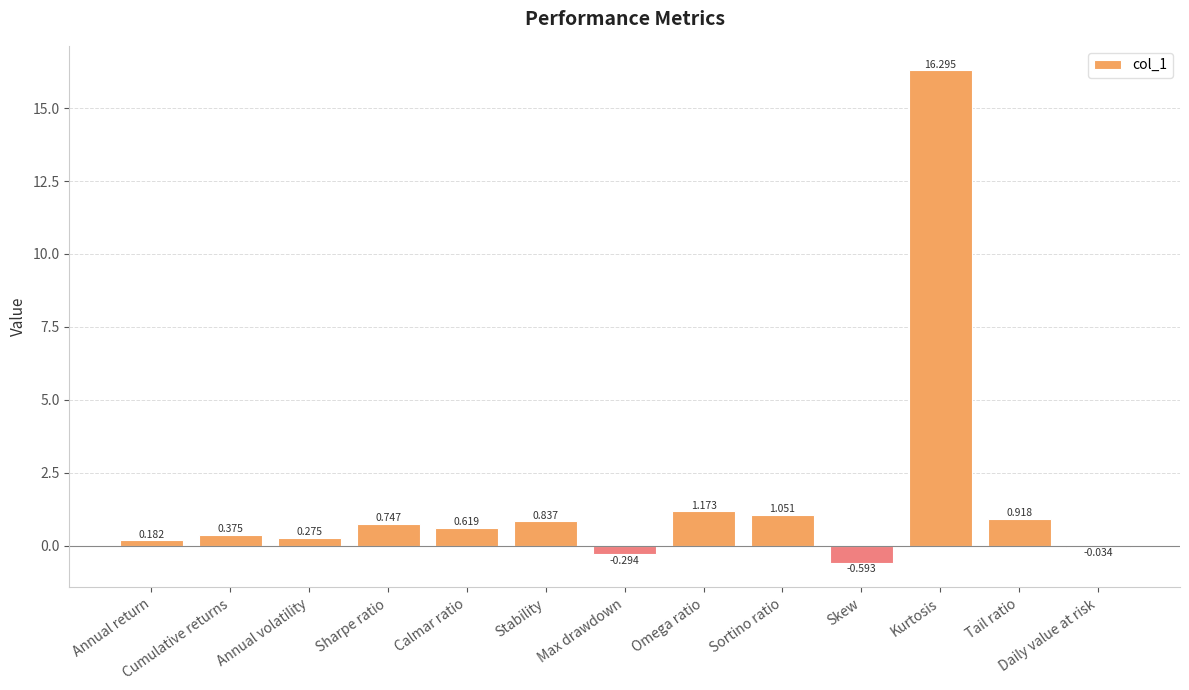

Where is the data nearest to the value 7?

Omega ratio